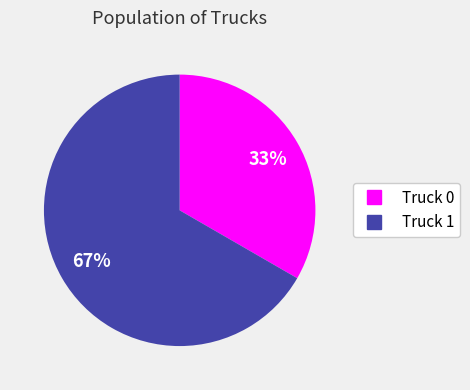

Approximately how many times larger is the value at Truck 1 compared to Truck 0?

2.0